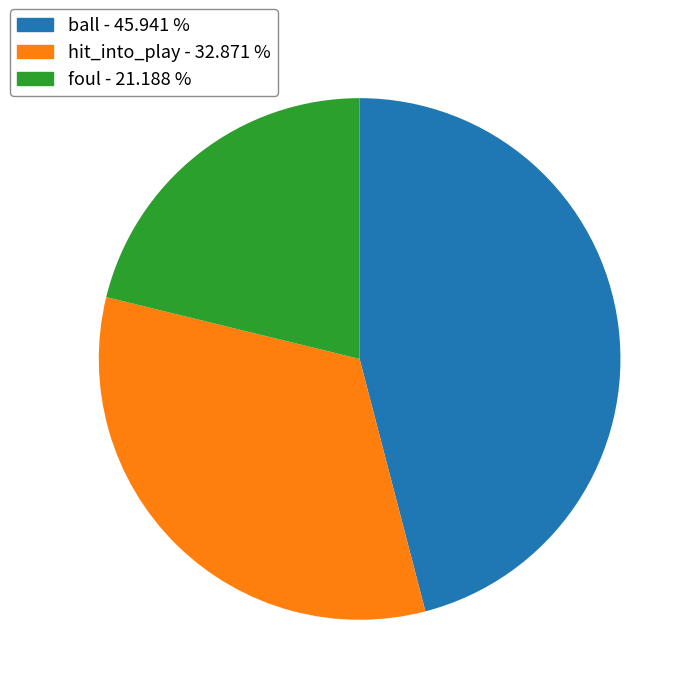

Is there a majority slice in this chart?

No